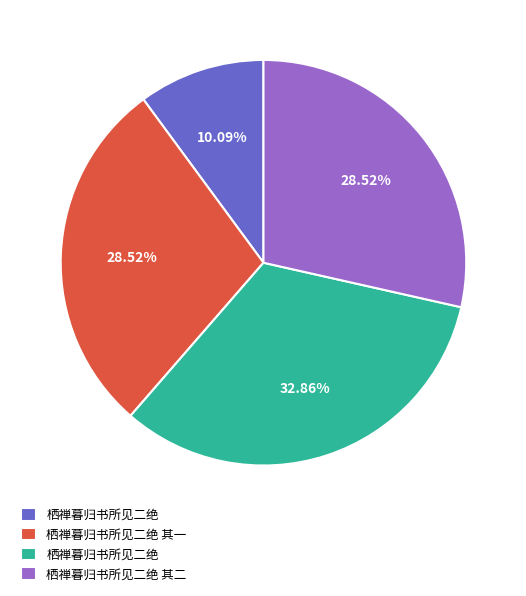

Is there any slice that represents more than half of the pie?

No